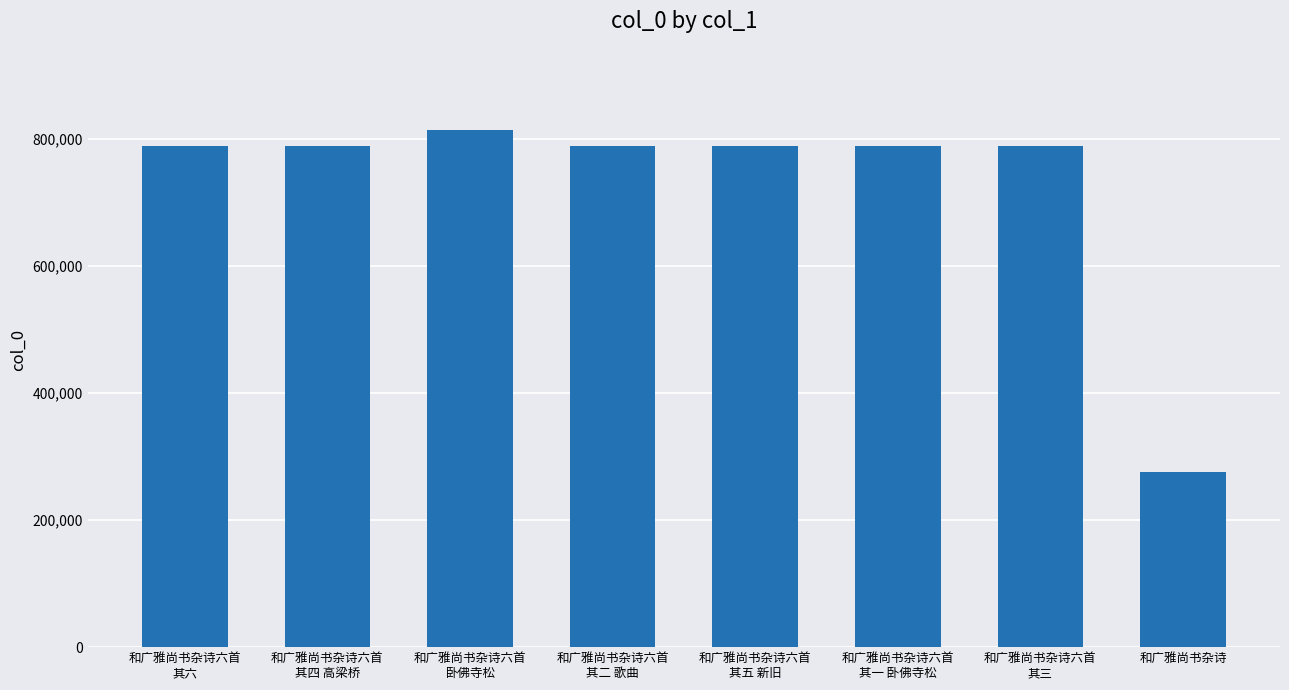

At which category does the chart reach its peak across all series?

和广雅尚书杂诗六首
卧佛寺松